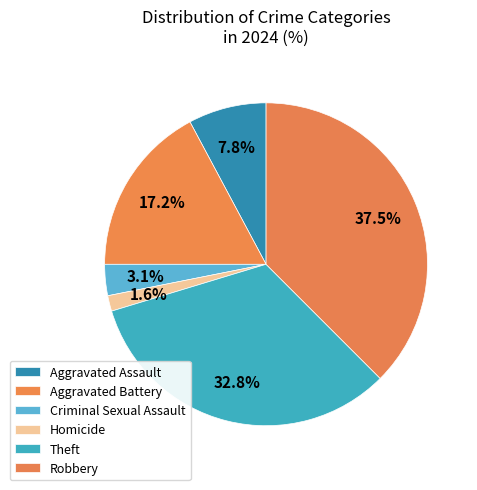

Does any single category account for the majority?

No